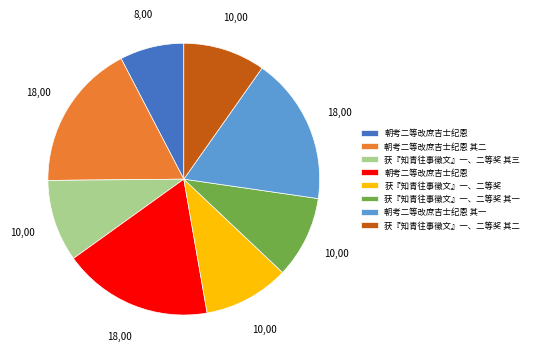

Is there any slice that represents more than half of the pie?

No